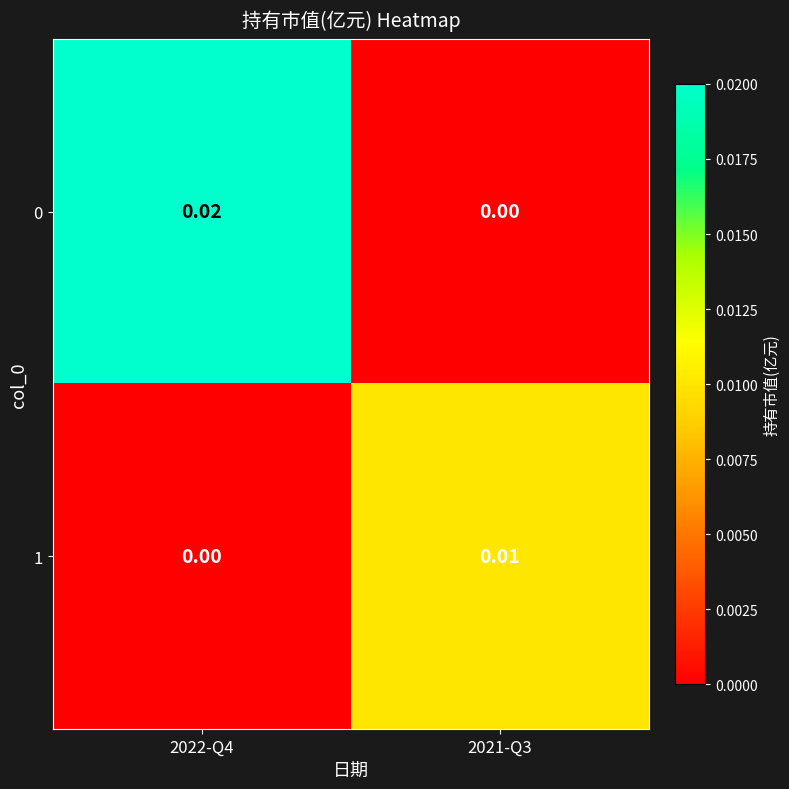

Is the value of 0 at 2021-Q3 greater than the value of 1 at 2021-Q3?

No